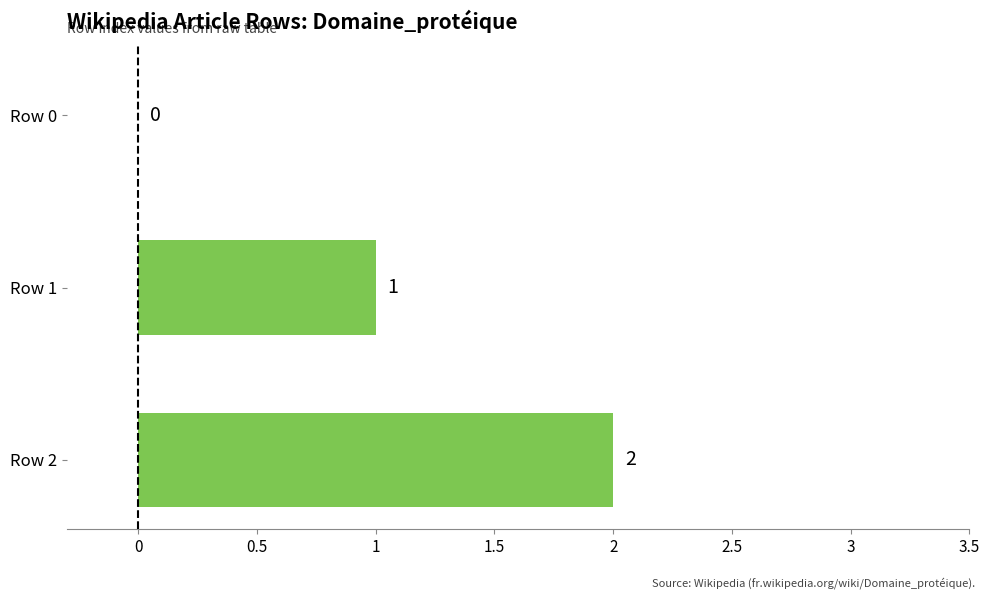

What is the change in value from Row 0 to Row 2?

+2